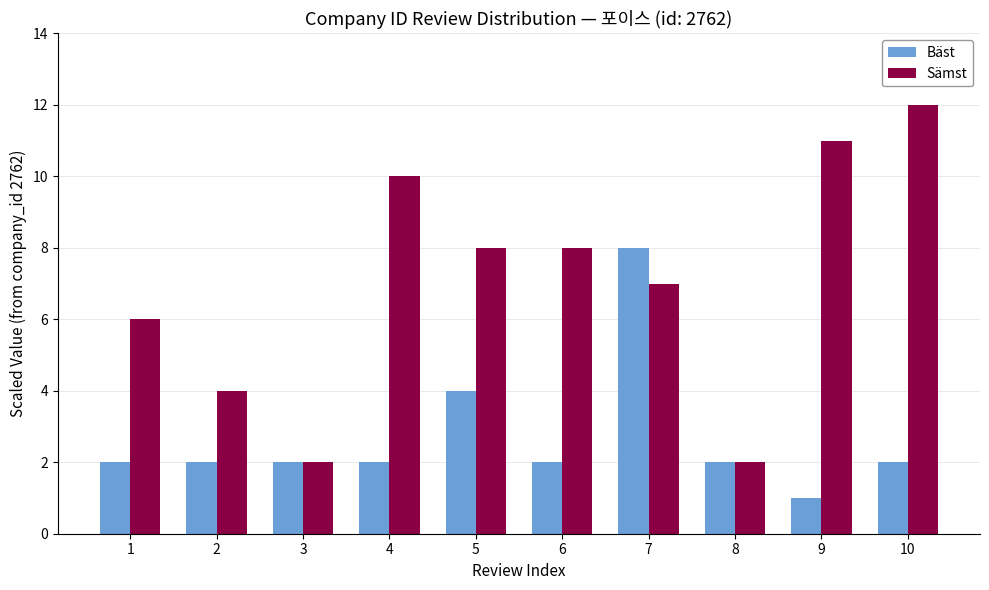

What are all the series names shown in the legend?

Bäst, Sämst